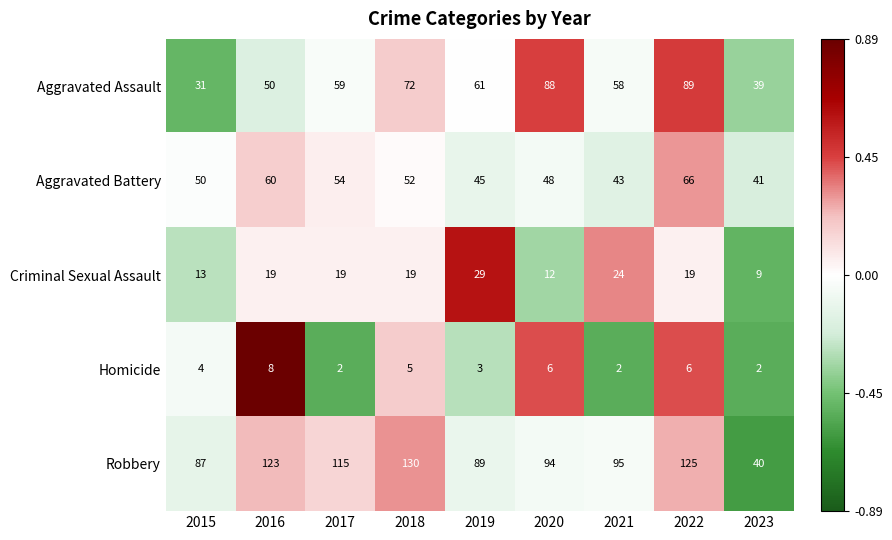

How many data points does each series have?

9